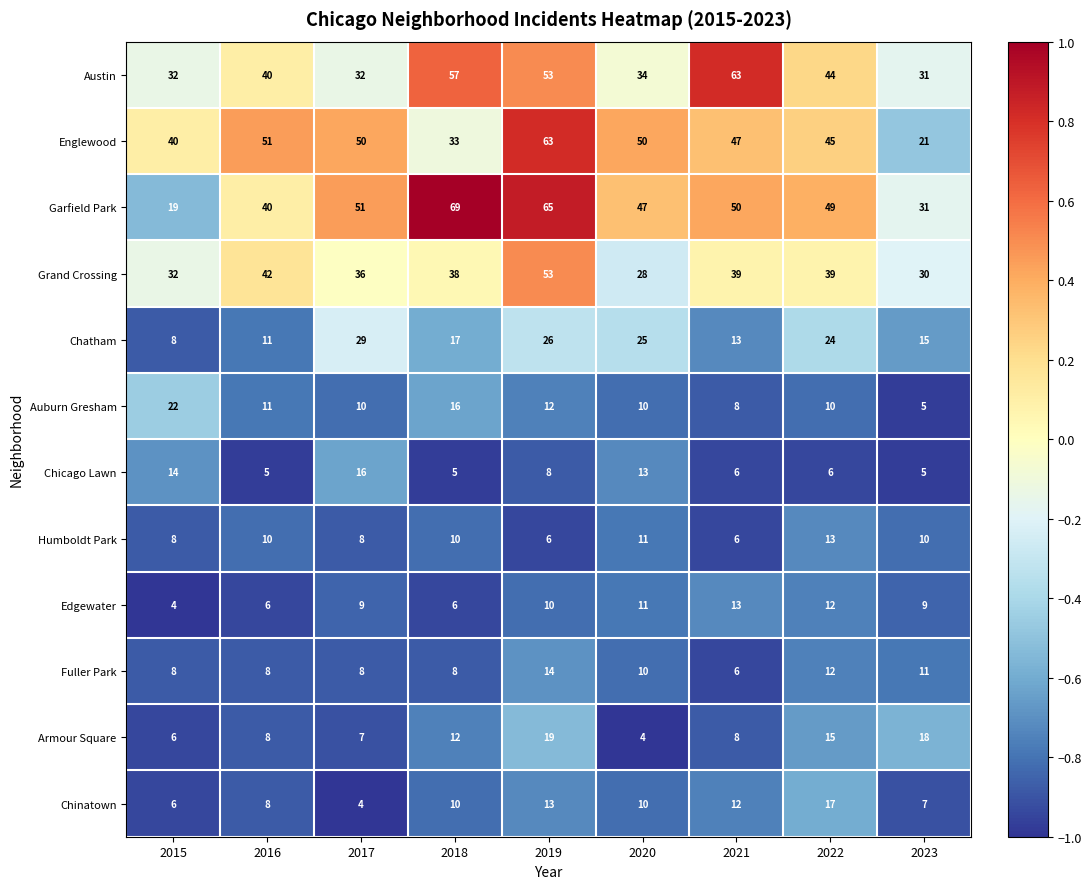

Which series has the largest total across all categories?

Garfield Park